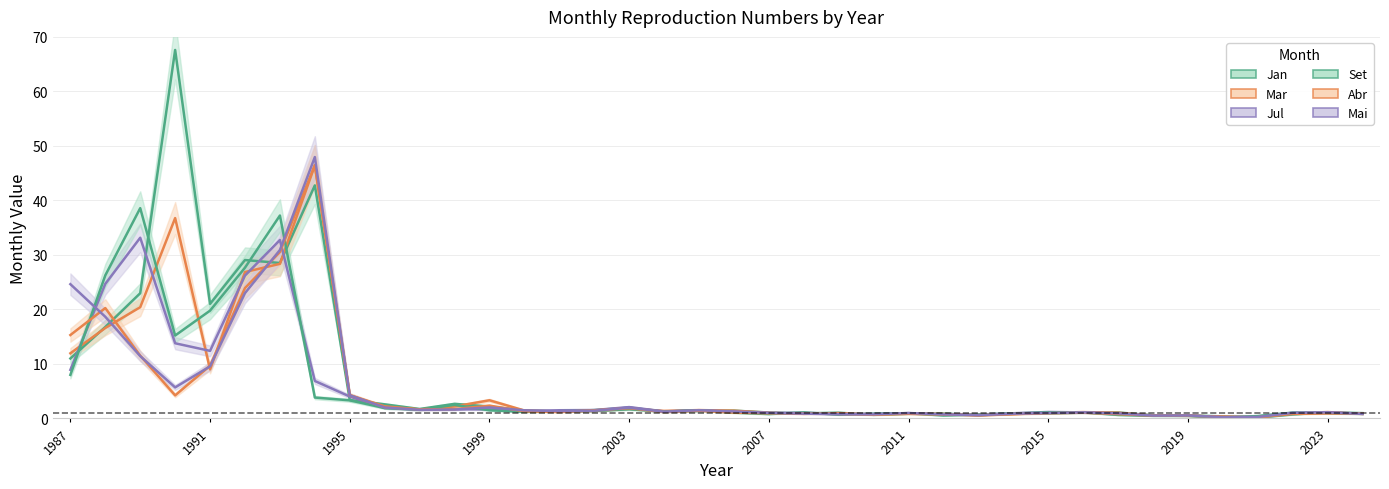

How many interior local peaks does the Abr series have?

8